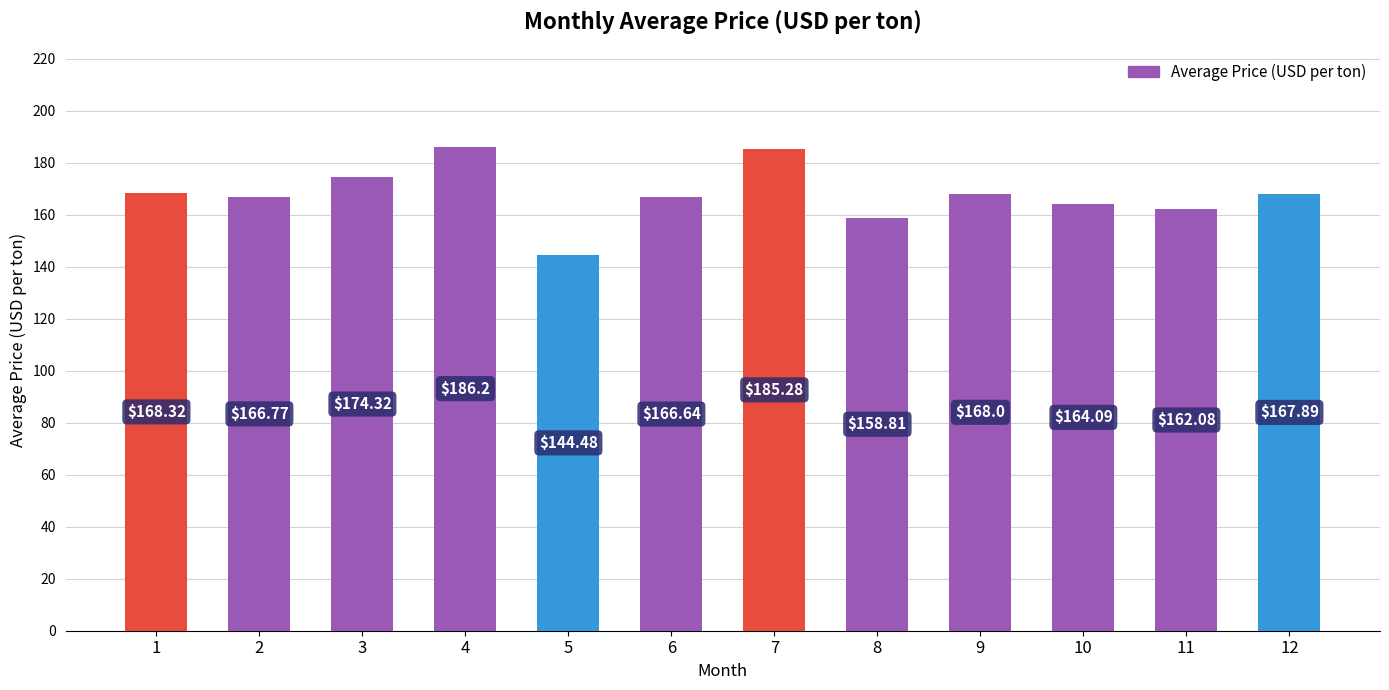

At which category does the chart reach its minimum across all series?

5